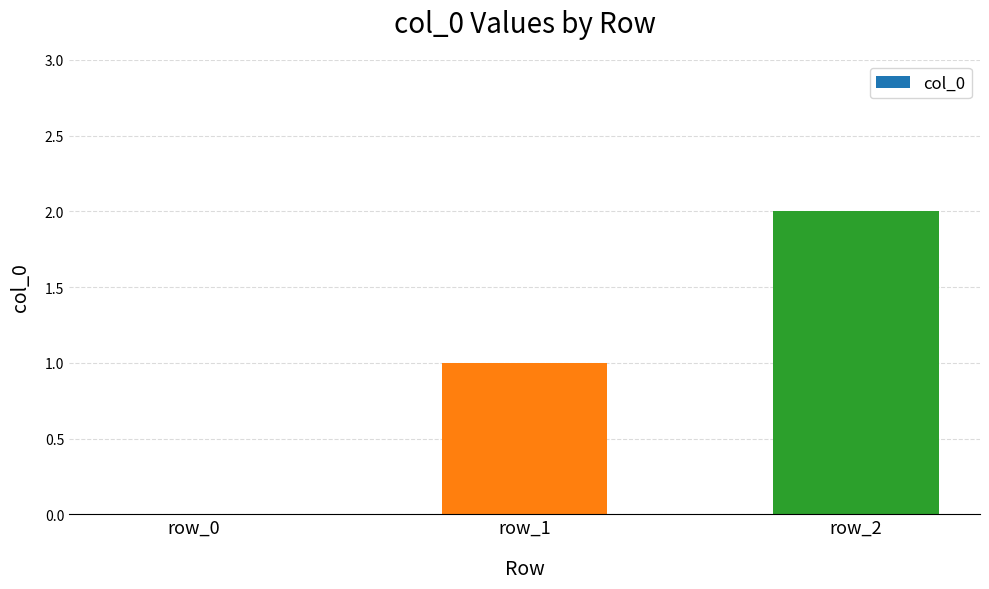

The value at row_0 is 0. True or false?

True